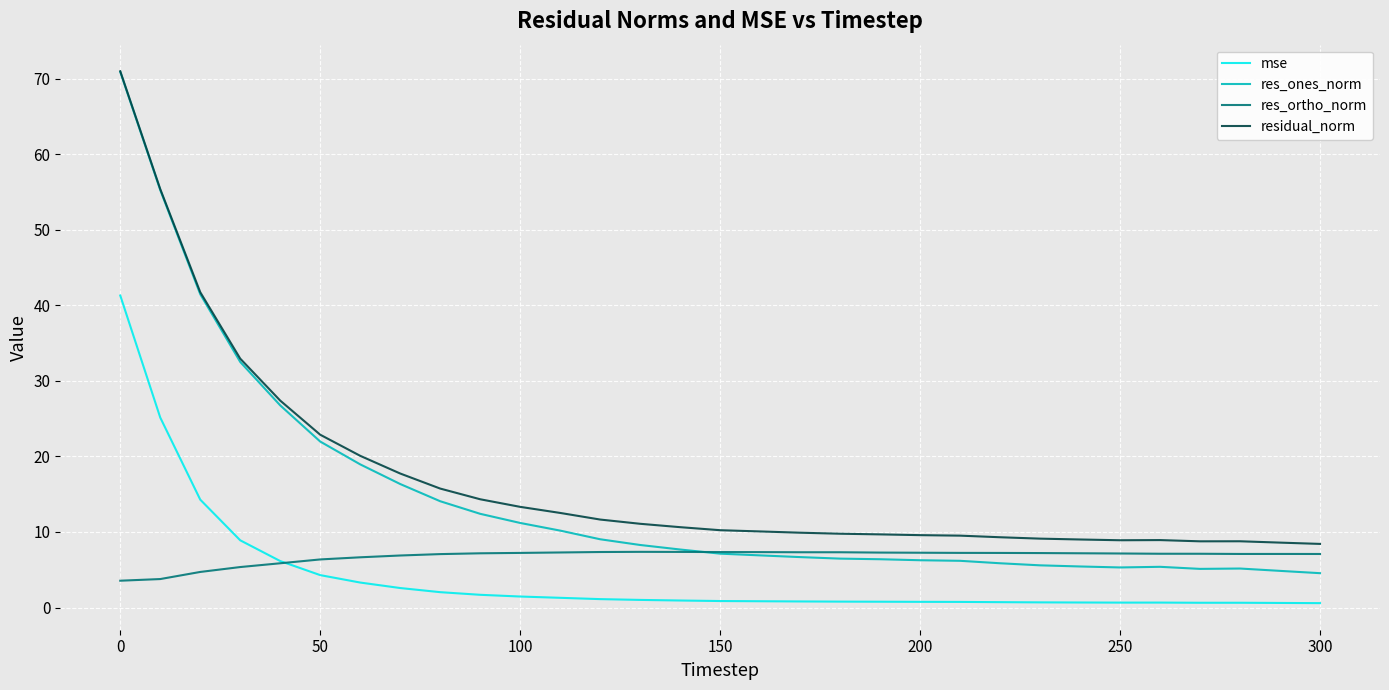

What is the maximum value shown in the chart?

71.0